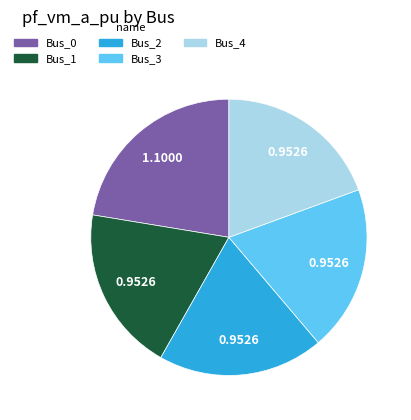

How many segments does this pie chart have?

5